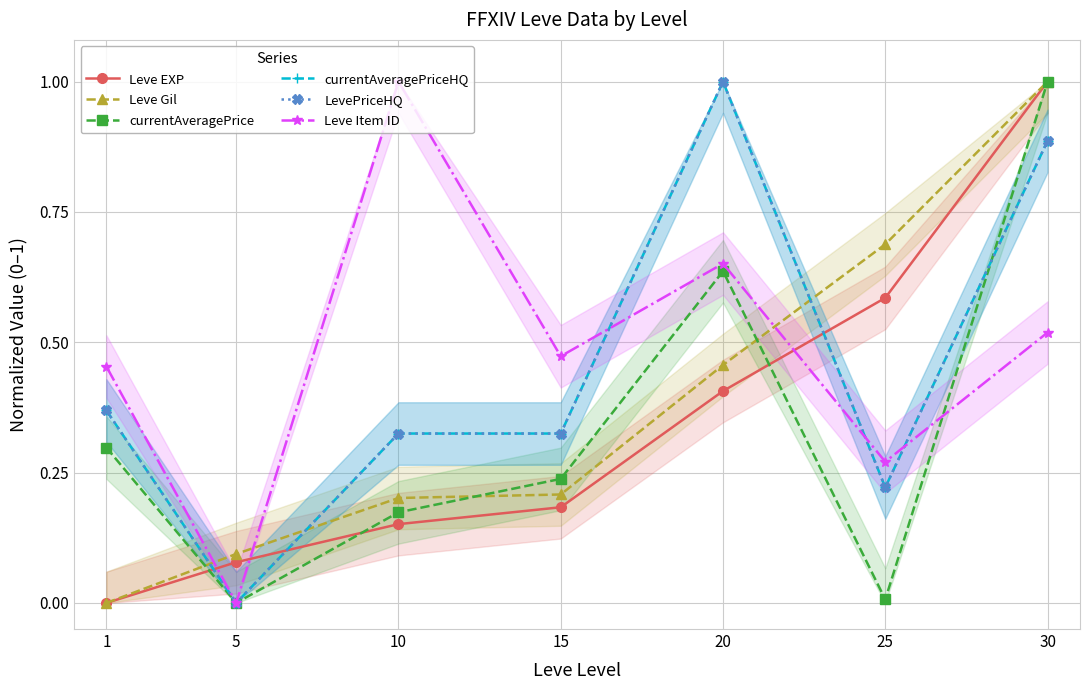

How many lines are shown in the chart?

6